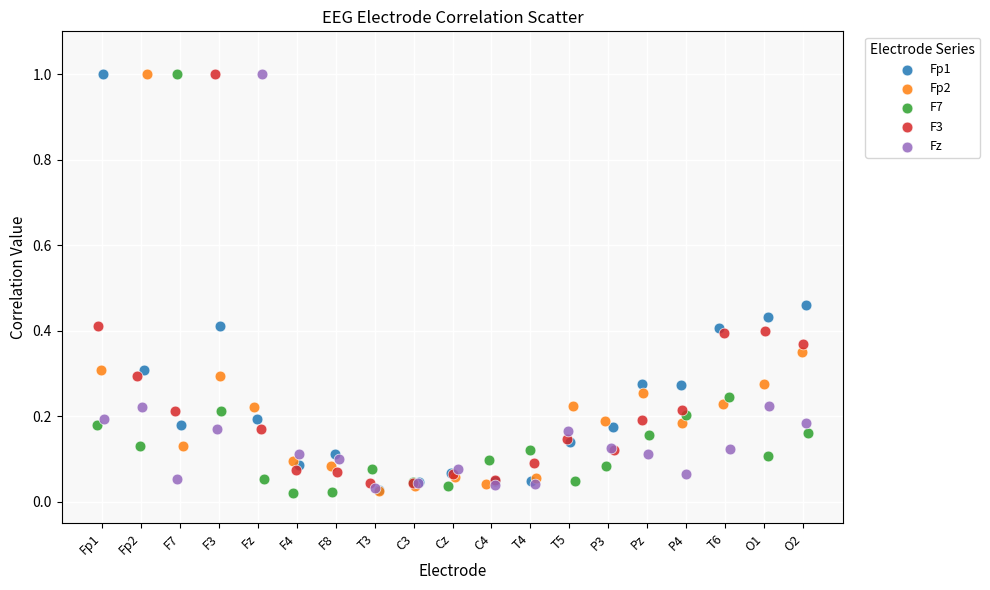

What are all the series names shown in the legend?

Fp1, Fp2, F7, F3, Fz